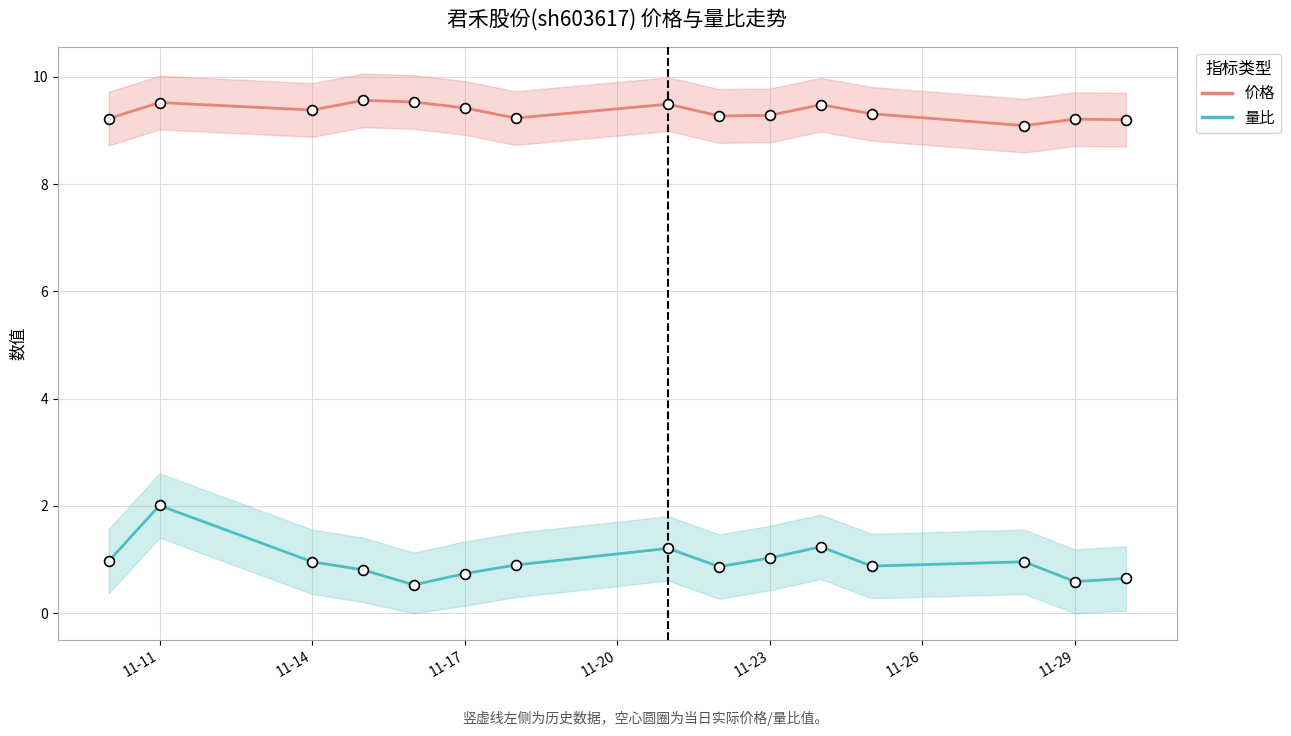

Which series contains the highest Y value?

价格